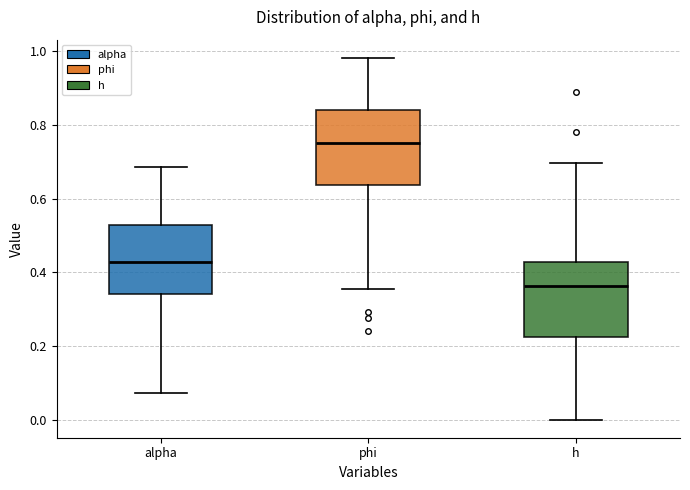

Reading left to right, transcribe this box plot: for each box, give where its median line is, the range the box spans, and where its two whiskers end, as read against the y-axis. The values are not printed on the chart, so give them approximately, as read against the axis.

alpha: median 0.42, box 0.34 to 0.52, whiskers 0.08 to 0.68
phi: median 0.74, box 0.64 to 0.84, whiskers 0.36 to 0.98
h: median 0.36, box 0.22 to 0.42, whiskers 0.00 to 0.70